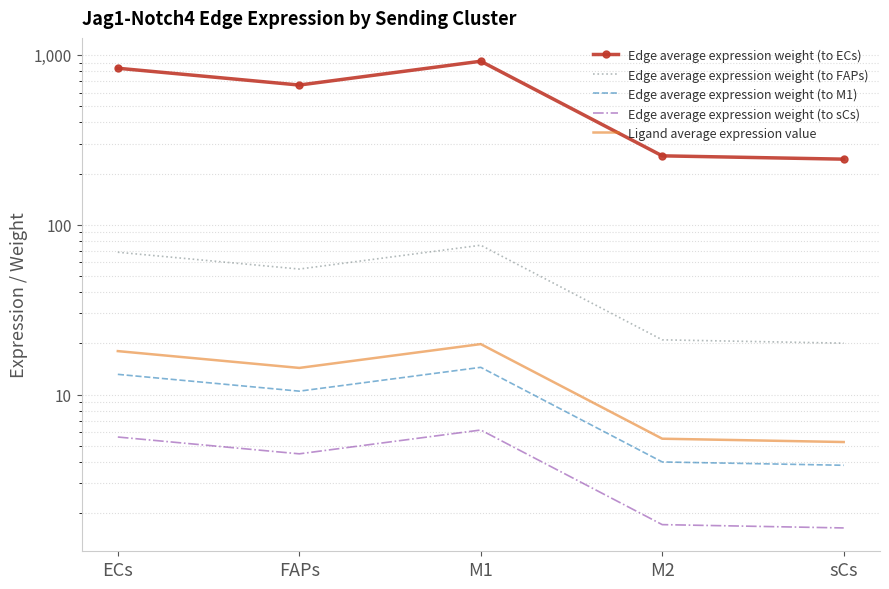

Reading right to left, what are all the values shown in this chart?

Edge average expression weight (to ECs): sCs=243.1	M2=254.2	M1=916.9	FAPs=663.8	ECs=833.7
Edge average expression weight (to FAPs): sCs=20.1	M2=21.0	M1=75.7	FAPs=54.8	ECs=68.8
Edge average expression weight (to M1): sCs=3.8	M2=4.0	M1=14.5	FAPs=10.5	ECs=13.1
Edge average expression weight (to sCs): sCs=1.6	M2=1.7	M1=6.2	FAPs=4.5	ECs=5.6
Ligand average expression value: sCs=5.3	M2=5.5	M1=19.8	FAPs=14.3	ECs=18.0